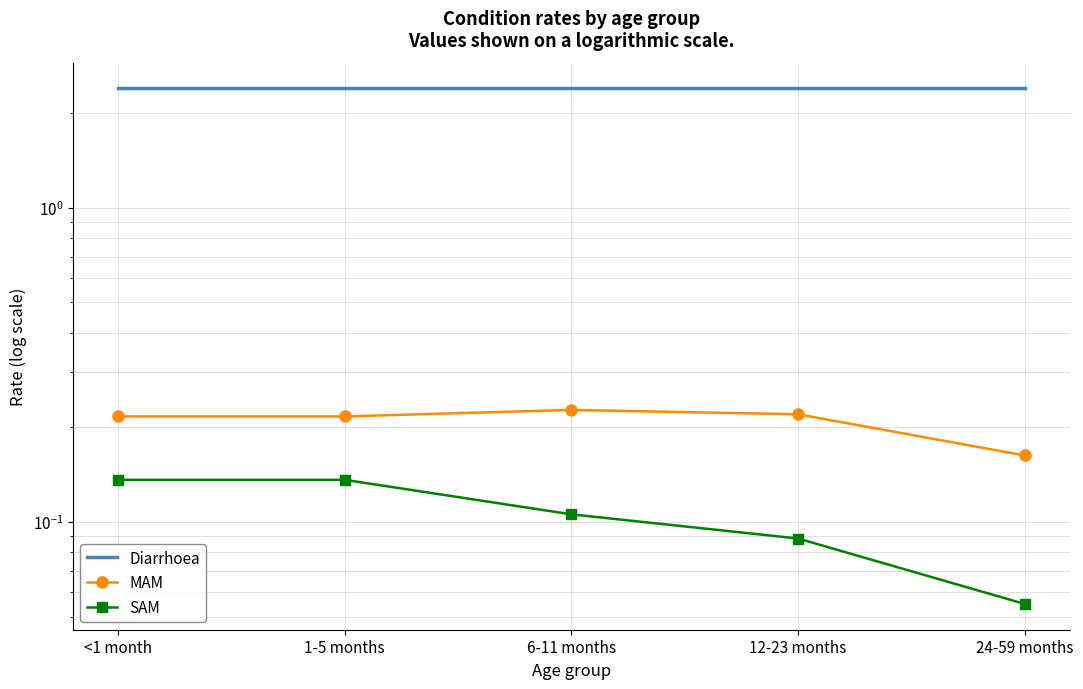

Reading left to right, extract all data points from this chart.

Diarrhoea: <1 month=2.4	1-5 months=2.4	6-11 months=2.4	12-23 months=2.4	24-59 months=2.4
MAM: <1 month=0.2	1-5 months=0.2	6-11 months=0.2	12-23 months=0.2	24-59 months=0.2
SAM: <1 month=0.1	1-5 months=0.1	6-11 months=0.1	12-23 months=0.1	24-59 months=0.1